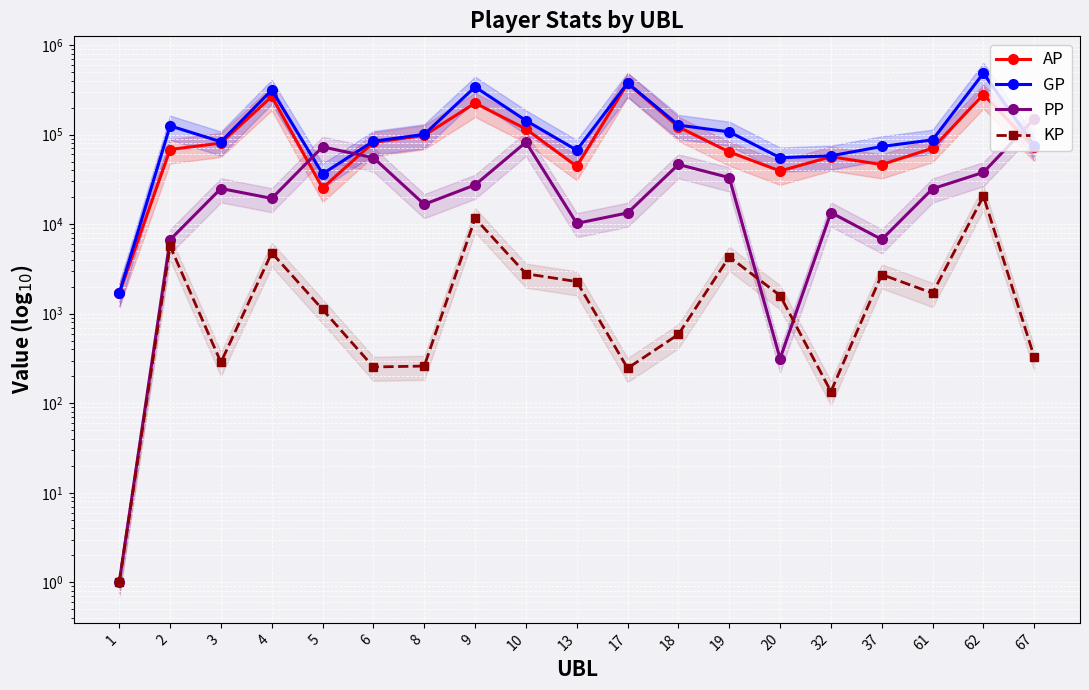

In GP, how many points are lower than both neighbors (excluding endpoints)?

4